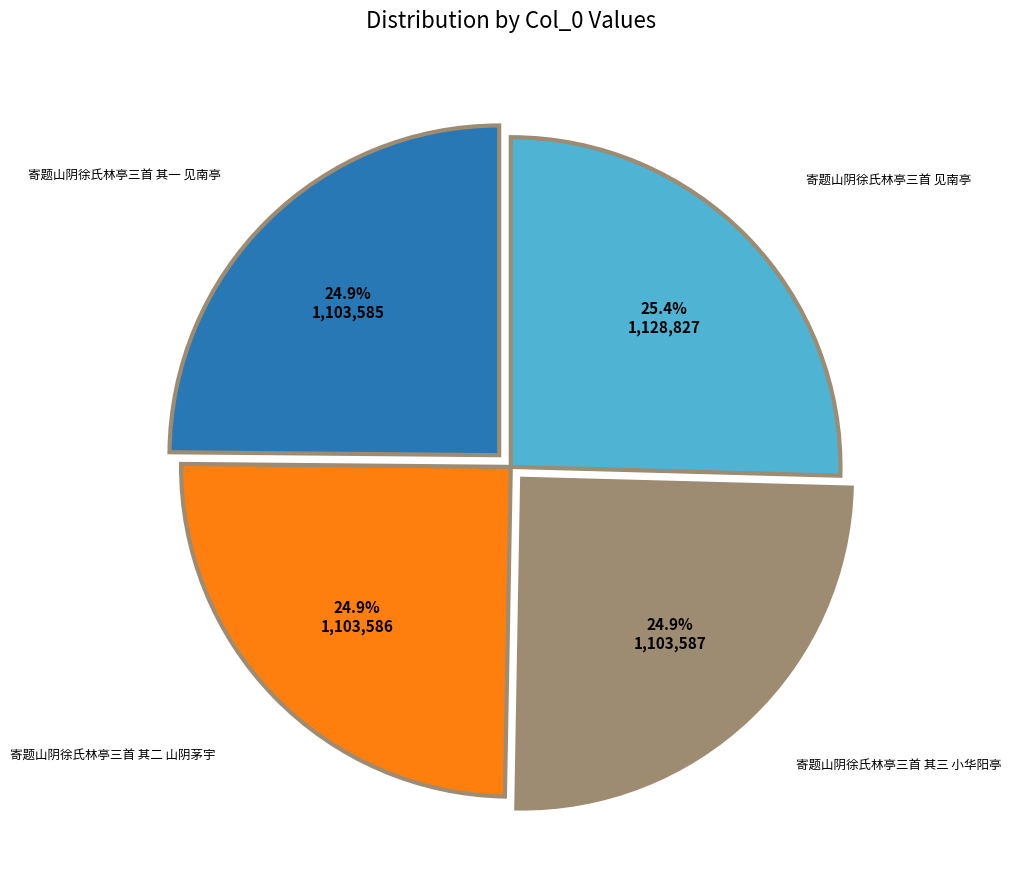

To the nearest percent, what is the combined percentage of 寄题山阴徐氏林亭三首 其二 山阴茅宇 and 寄题山阴徐氏林亭三首 其三 小华阳亭?

50%